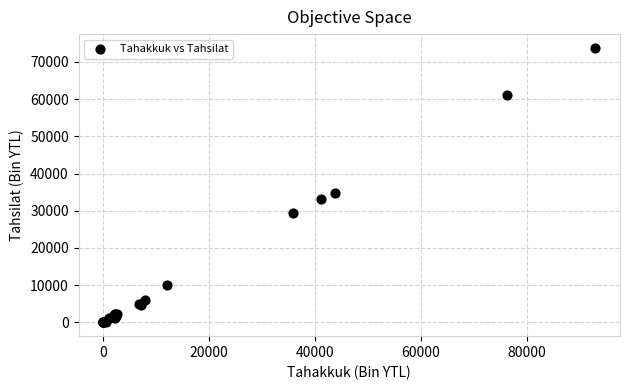

What Y value in the scatter plot is closest to 36882?

34729